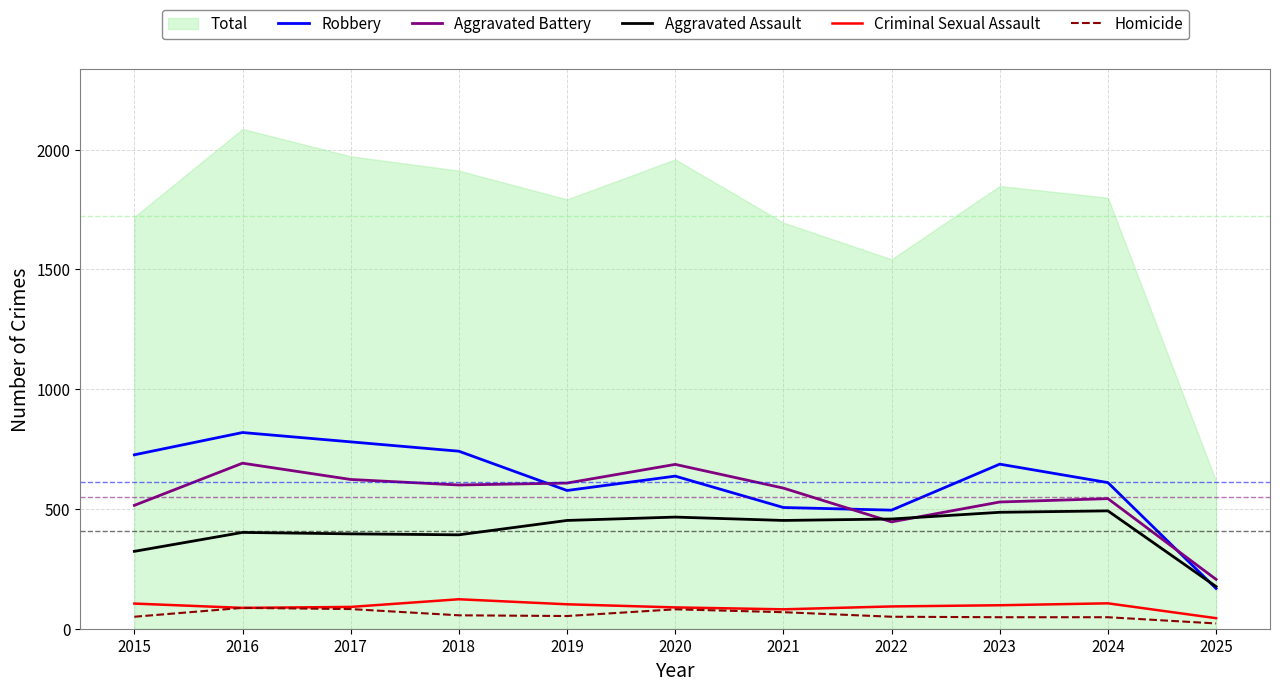

True or false: Criminal Sexual Assault and Robbery intersect in this chart.

False